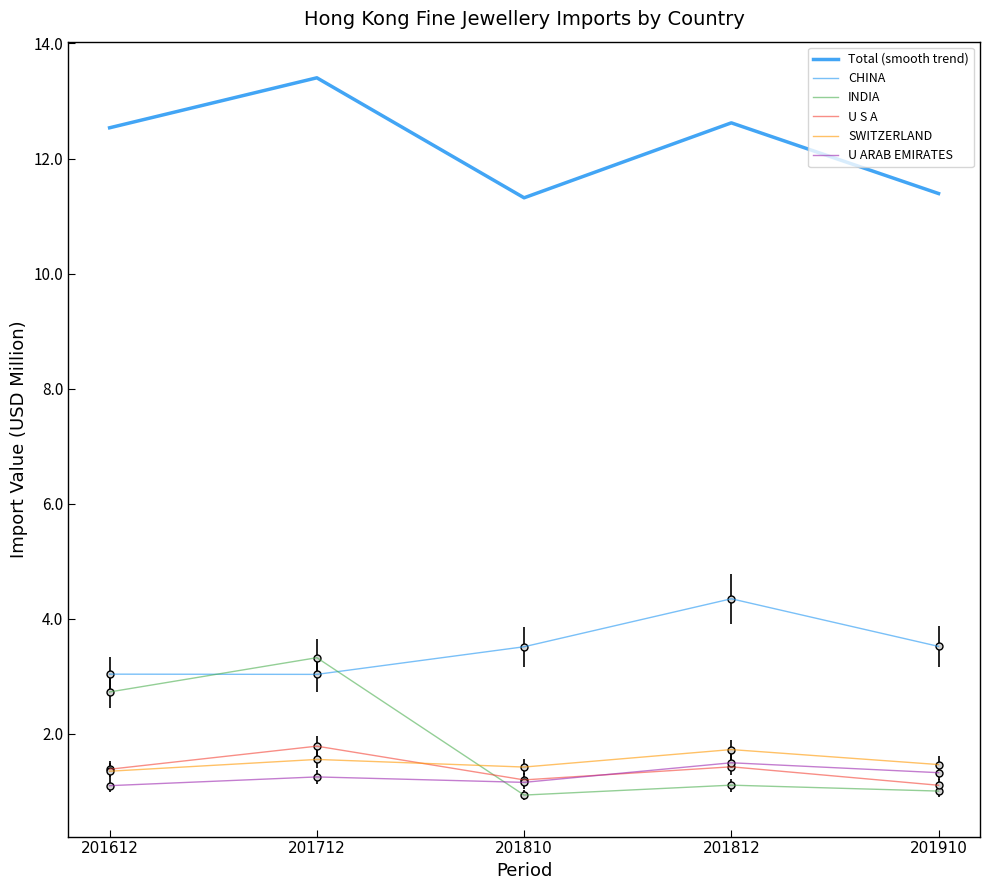

The value of CHINA at 201910 is 5.1. True or false?

False